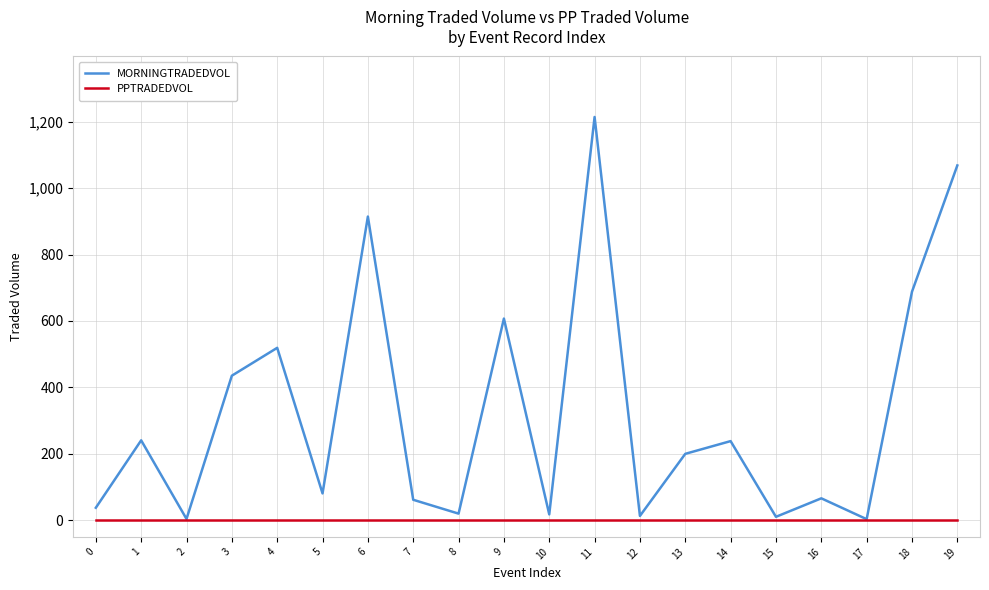

Rank the series at 6 from highest to lowest value.

MORNINGTRADEDVOL, PPTRADEDVOL